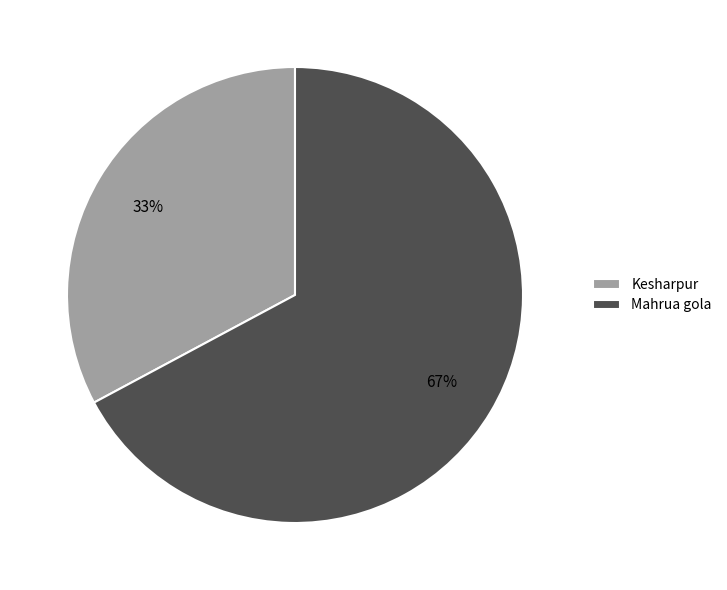

How many segments does this pie chart have?

2